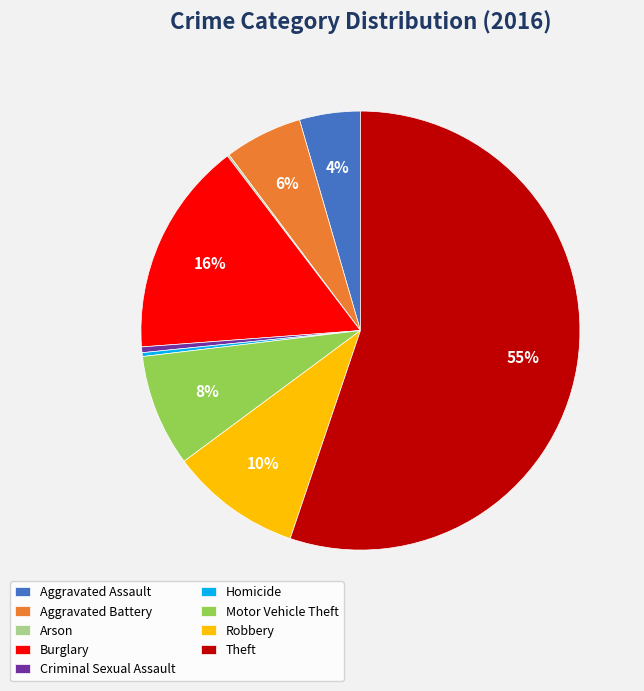

To the nearest percent, what percentage of the pie is Aggravated Assault?

4%